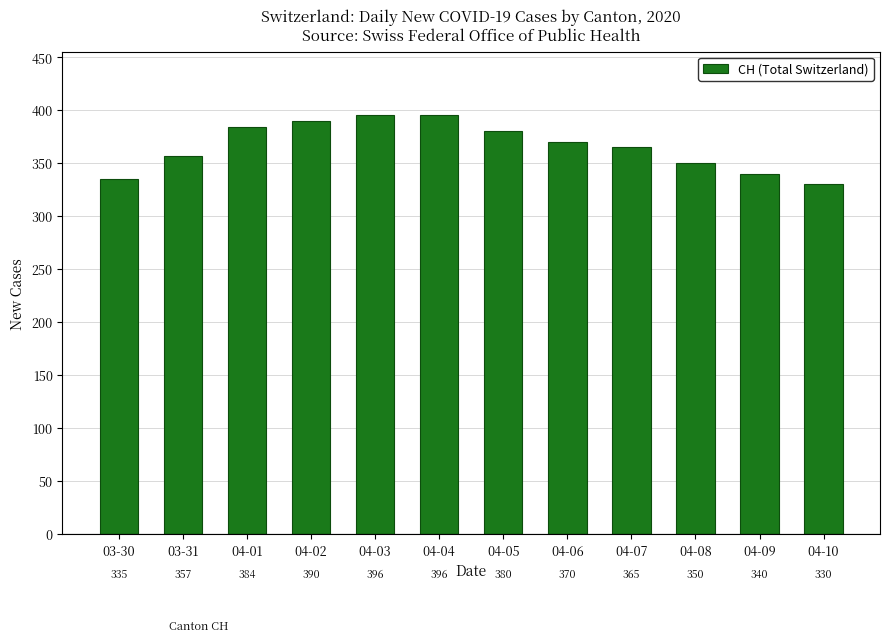

What is the average value?

366